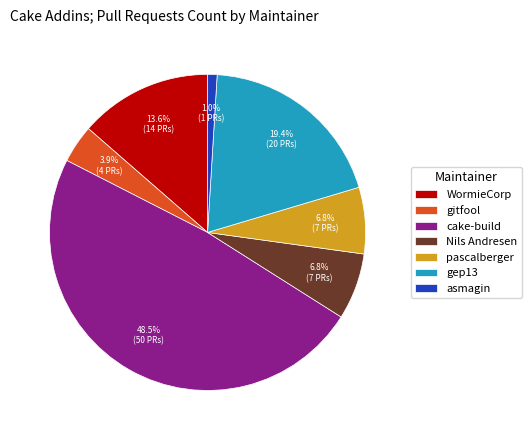

Is there any slice that represents more than half of the pie?

No